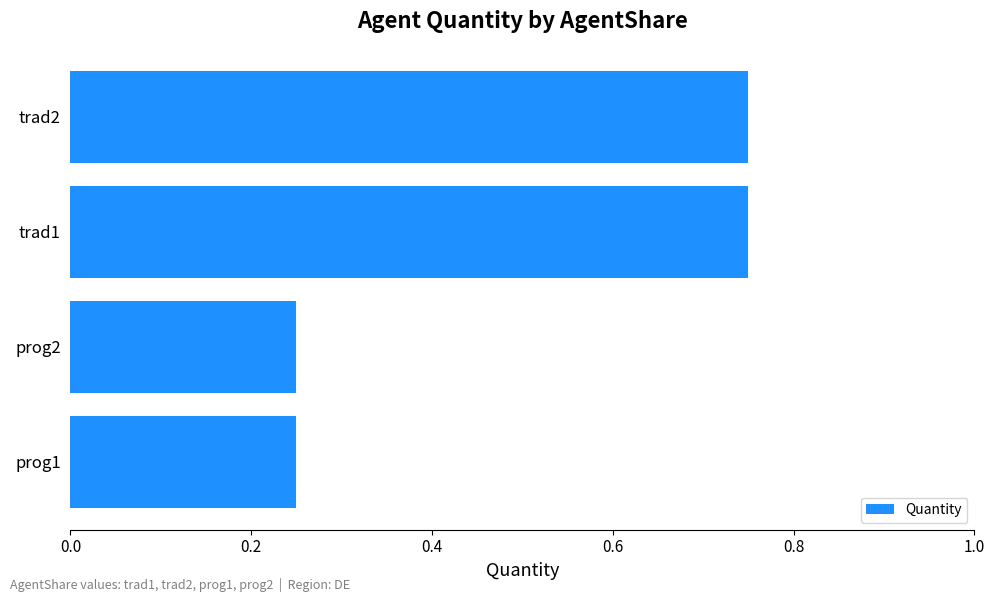

What is the change in value from prog2 to trad1?

+0.5